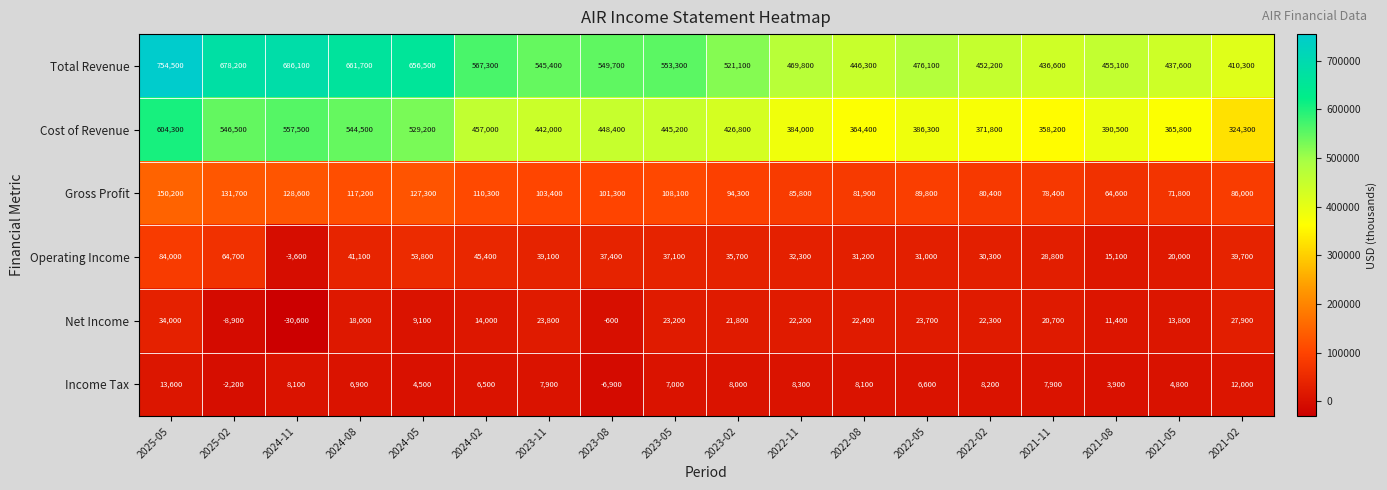

Is it true that Total Revenue equals 313177 at 2023-08?

False